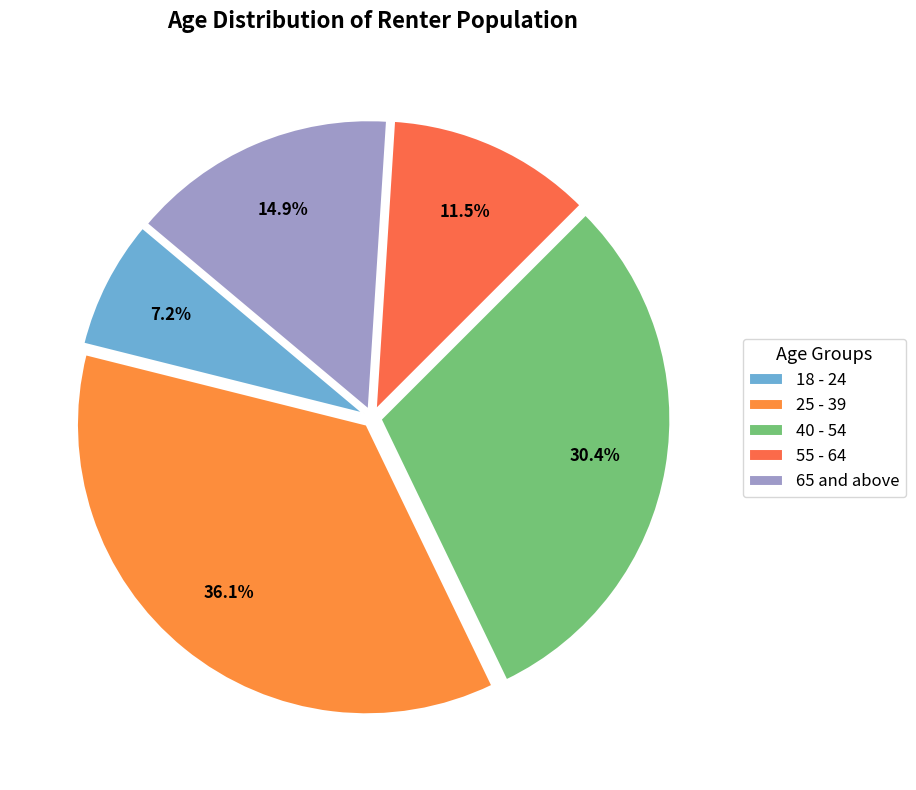

To the nearest percent, what is the average slice percentage?

20%